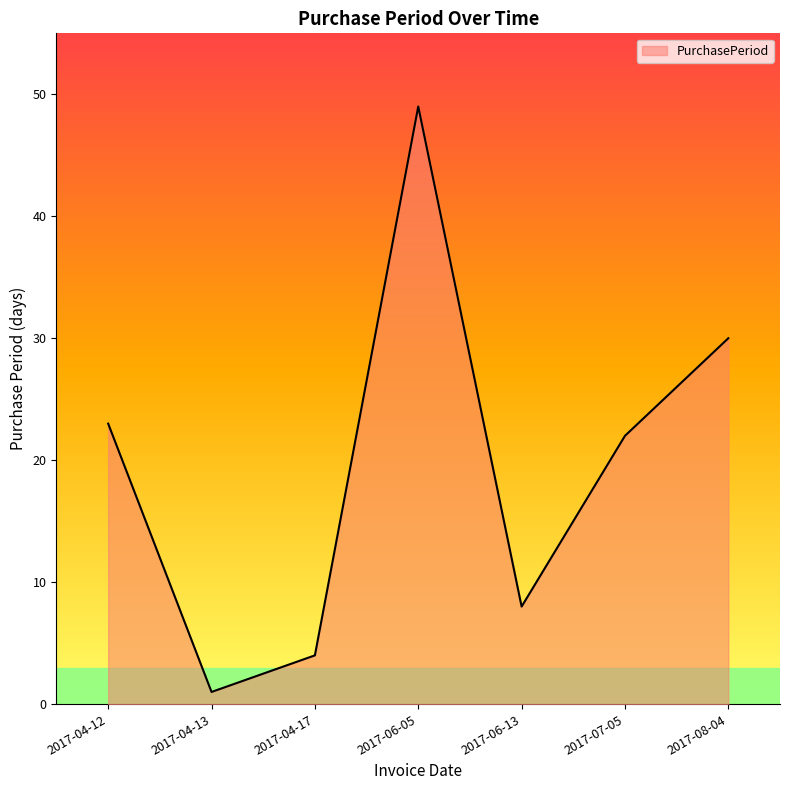

At which category does the chart reach its minimum across all series?

2017-04-13